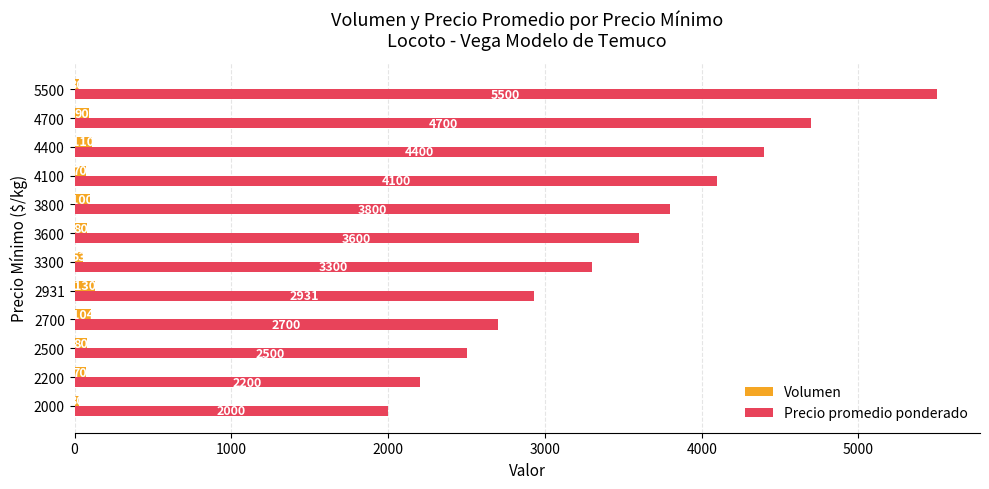

Is the value of Precio promedio ponderado at 5500 greater than the value of Volumen at 4700?

Yes